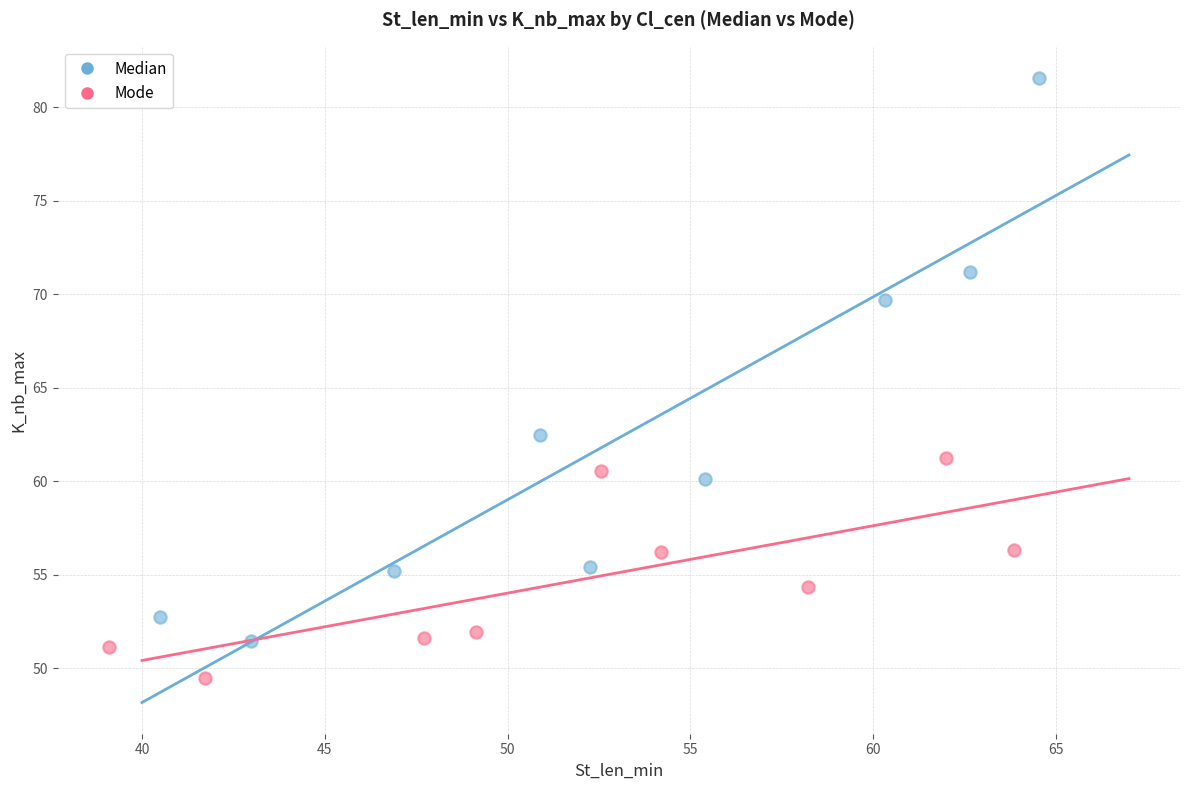

Which series reaches the maximum Y coordinate?

Median